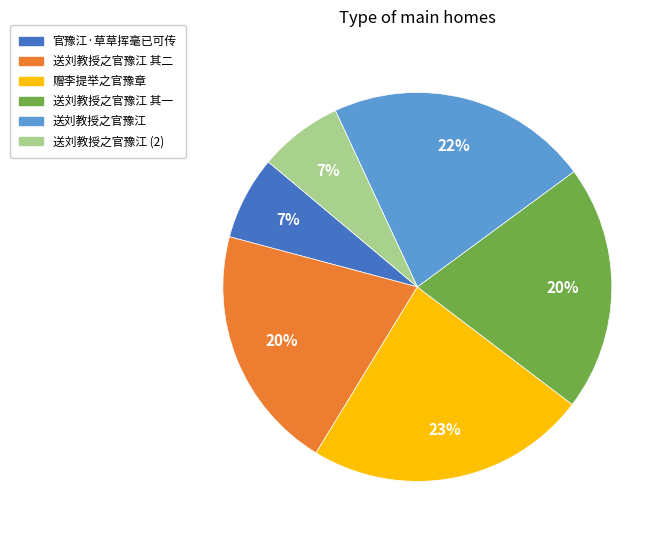

Count the number of slices in the pie.

6